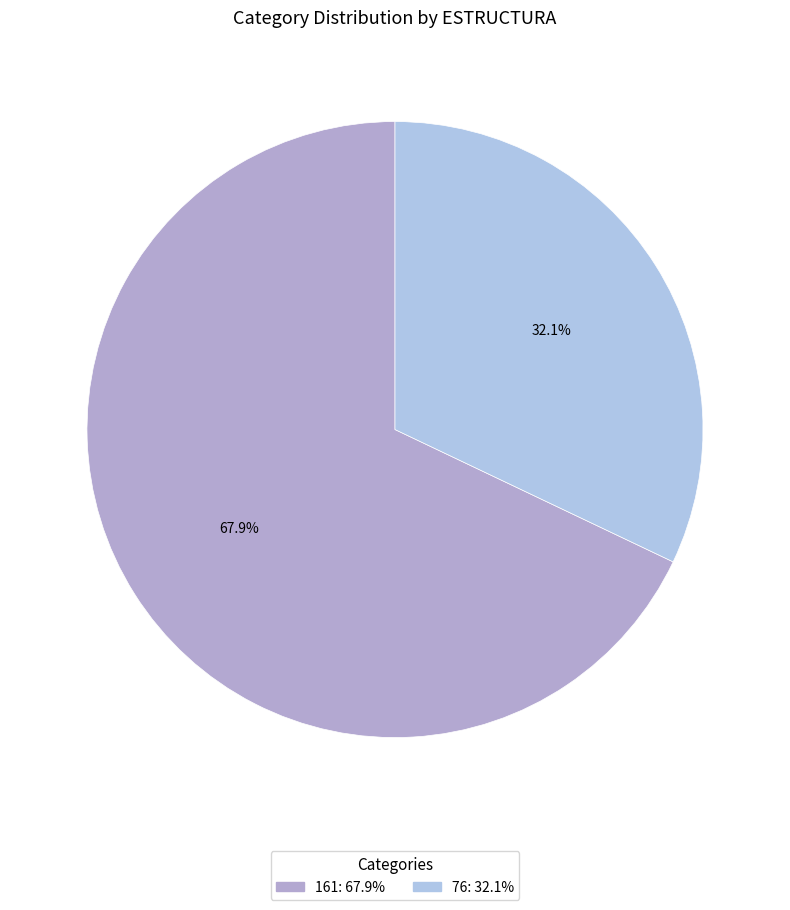

What portion of the pie excludes 76?

67.9%